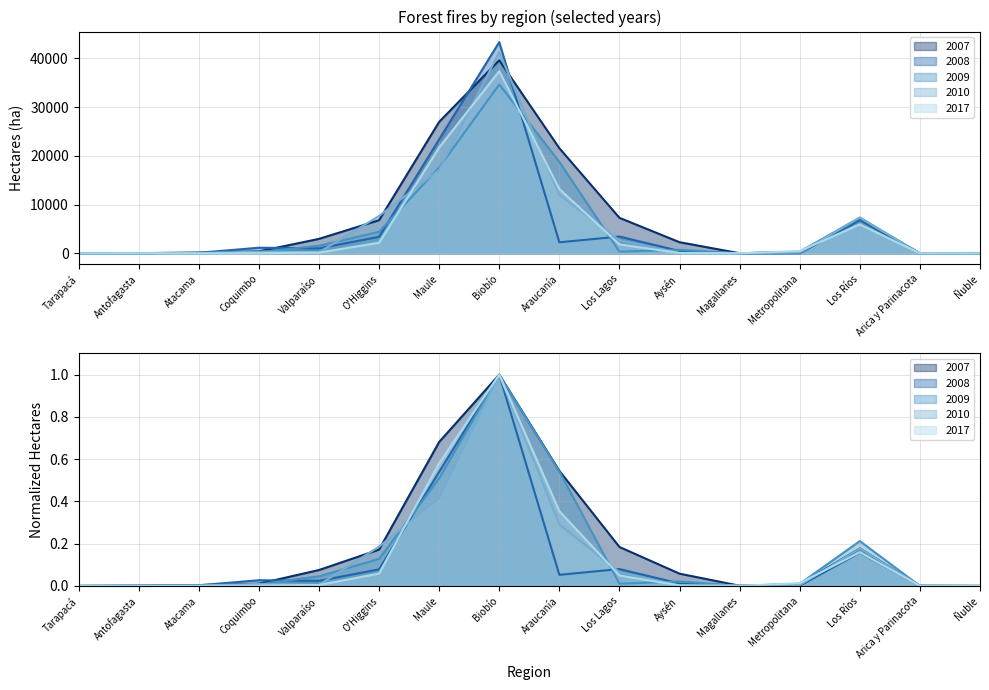

Which series has the widest spread of values?

2008